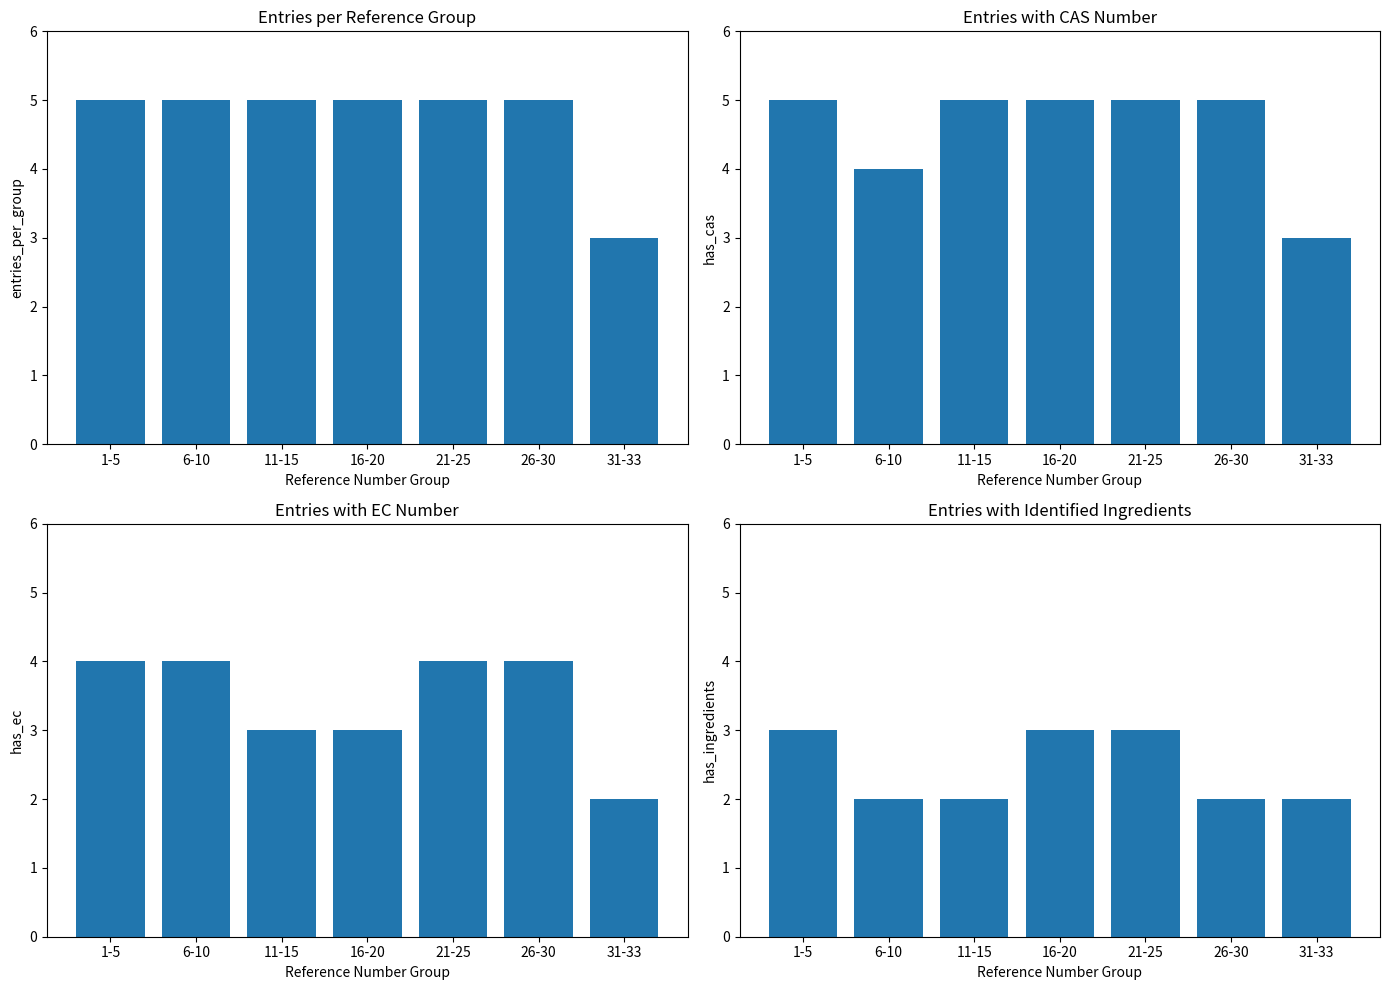

The value of has_ec at 26-30 is 4. True or false?

True